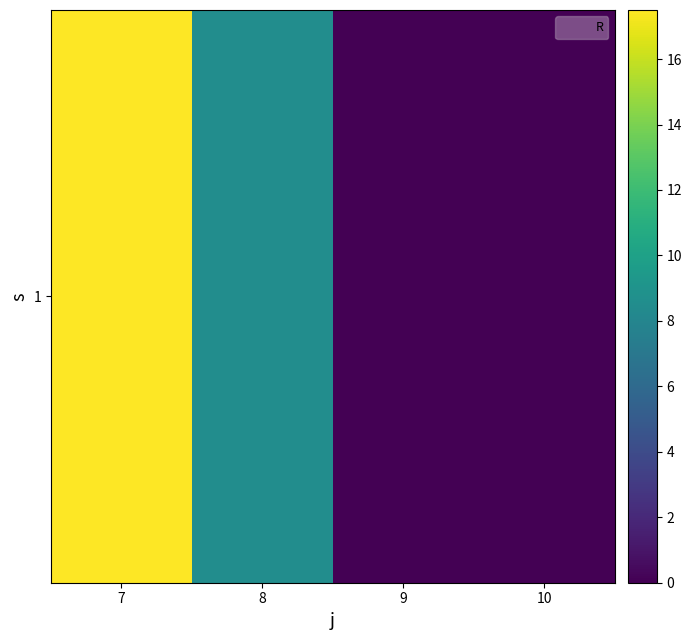

Which category has the highest value across all series?

7